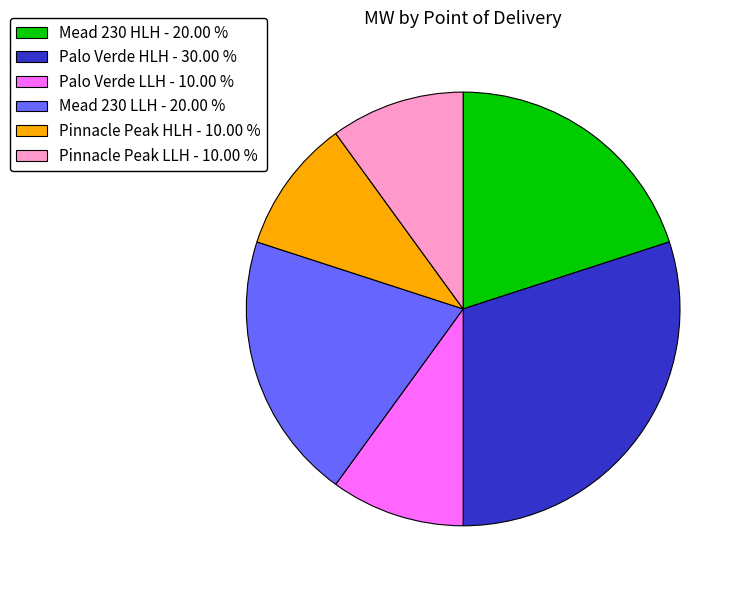

Is the sum of Palo Verde LLH - 10.00 % and Pinnacle Peak LLH - 10.00 % greater than half?

No